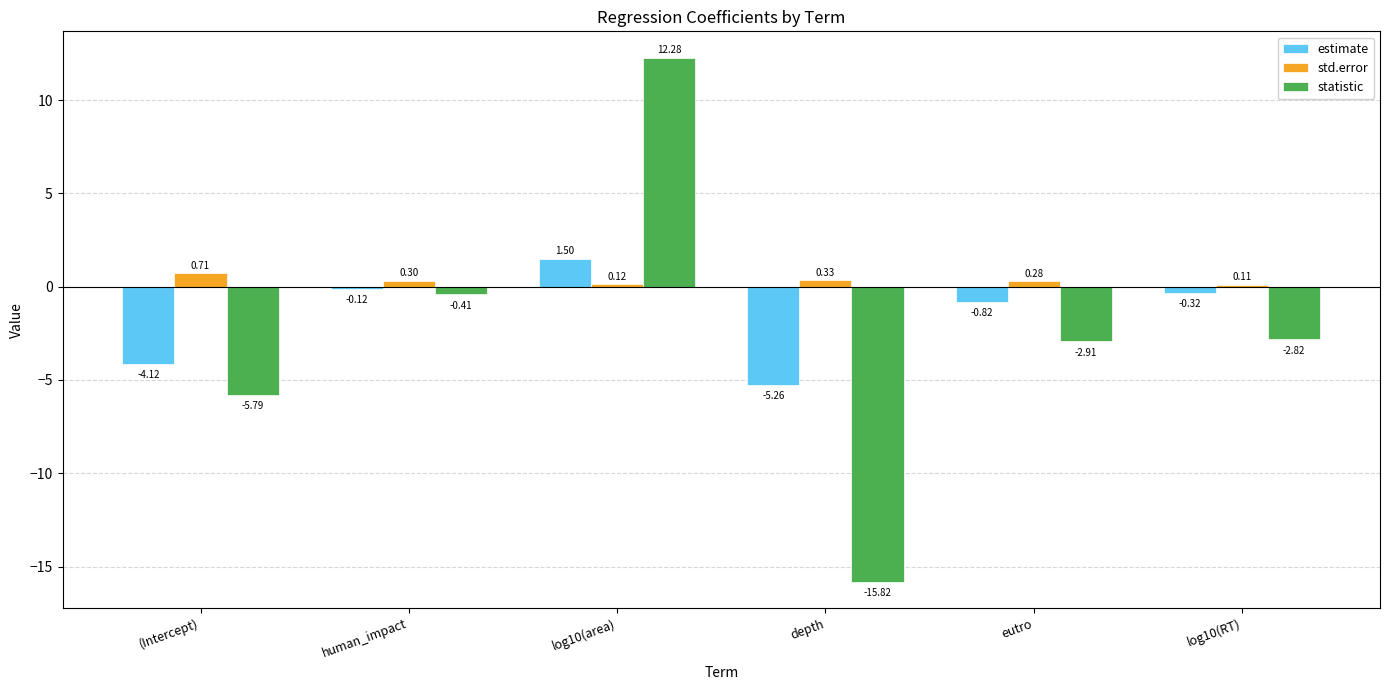

How many bars are there in each group?

3